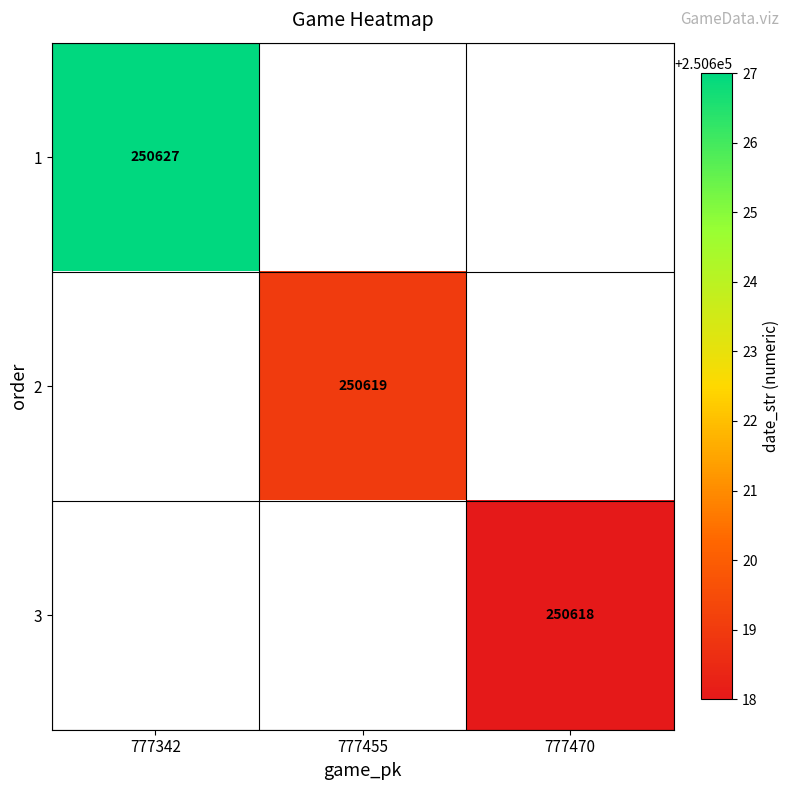

The value of 1 at 777342 is 250627. True or false?

True